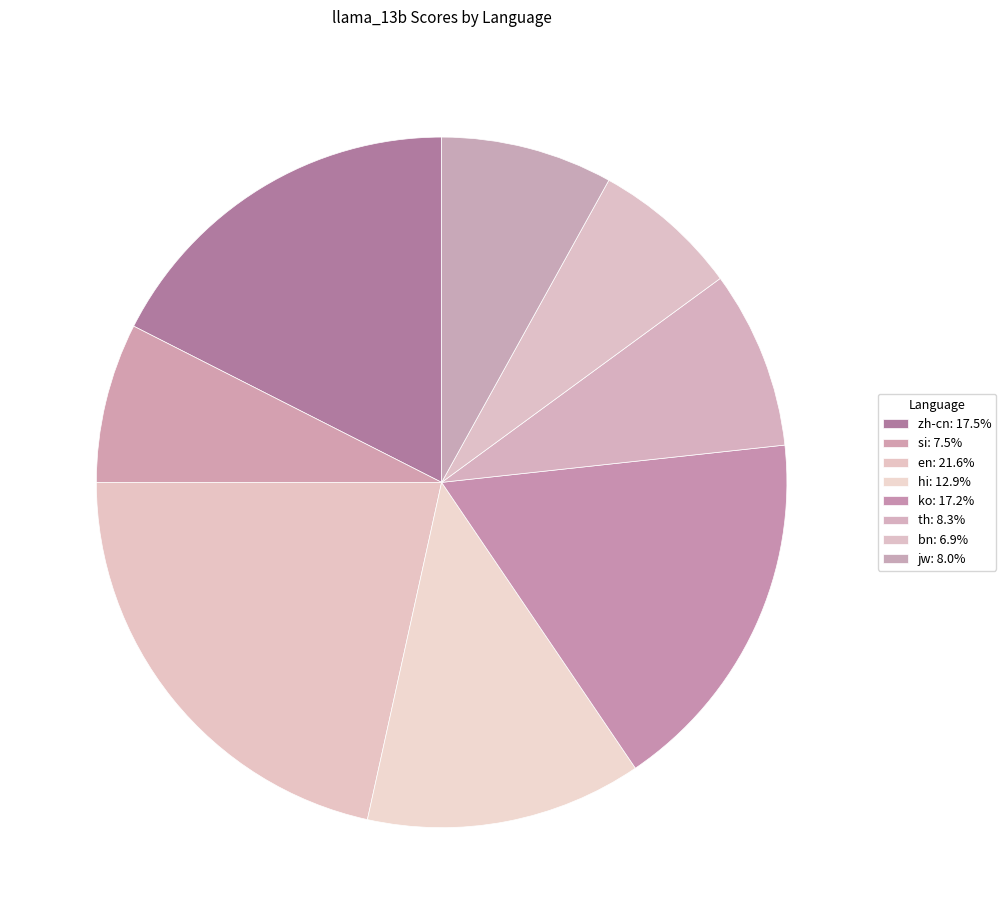

Count the number of slices in the pie.

8